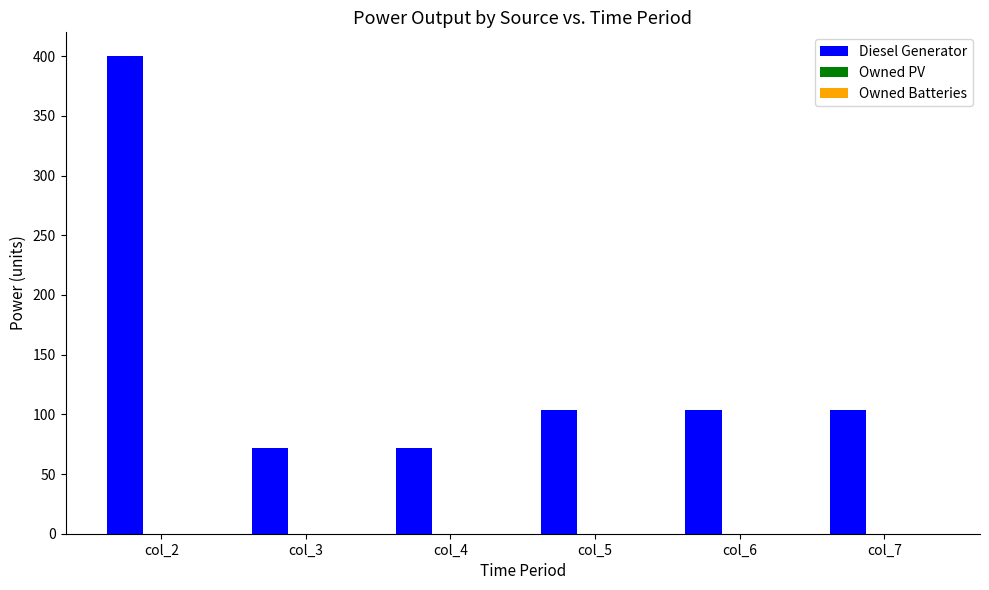

Reading left to right, transcribe all the data shown in this chart.

col_2=400.0	col_3=72.0	col_4=72.0	col_5=104.0	col_6=104.0	col_7=104.0